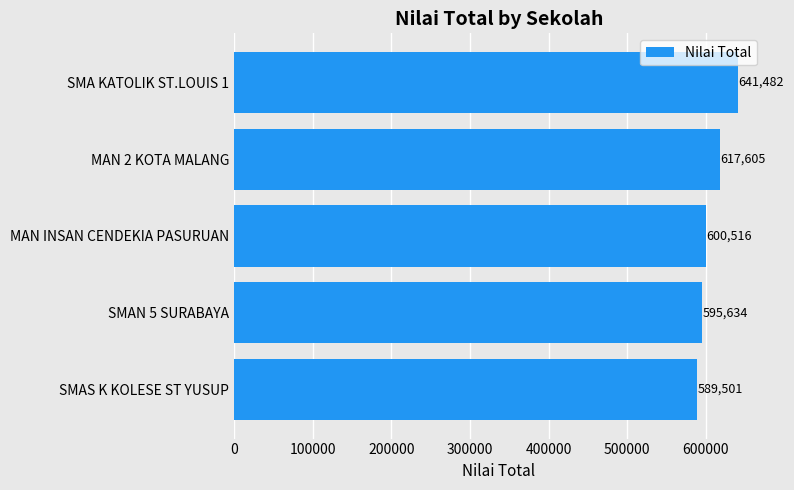

What is the label of the 5th bar from the top?

SMAS K KOLESE ST YUSUP